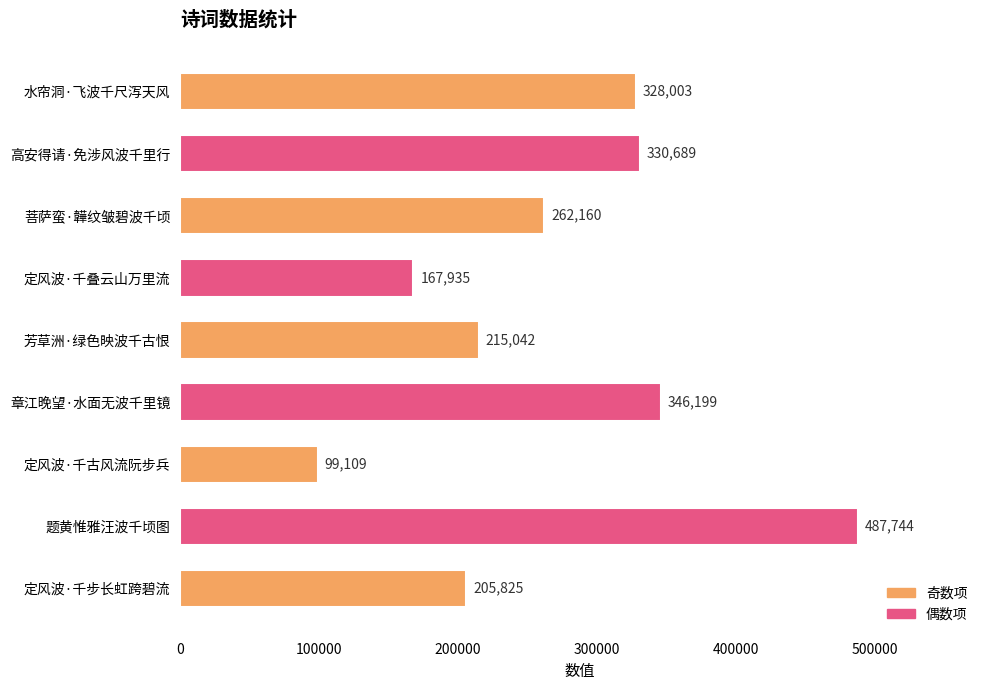

What is the sum of all values?

2442706